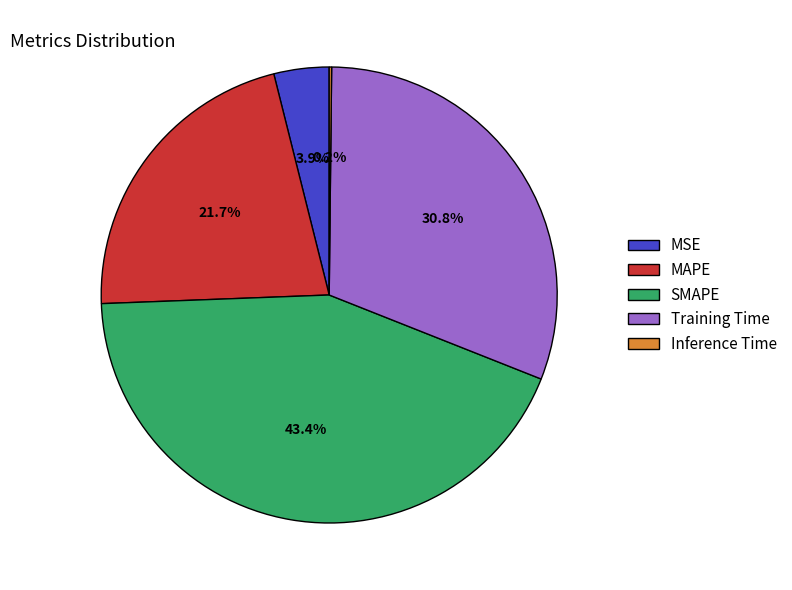

Is there any slice that represents more than half of the pie?

No